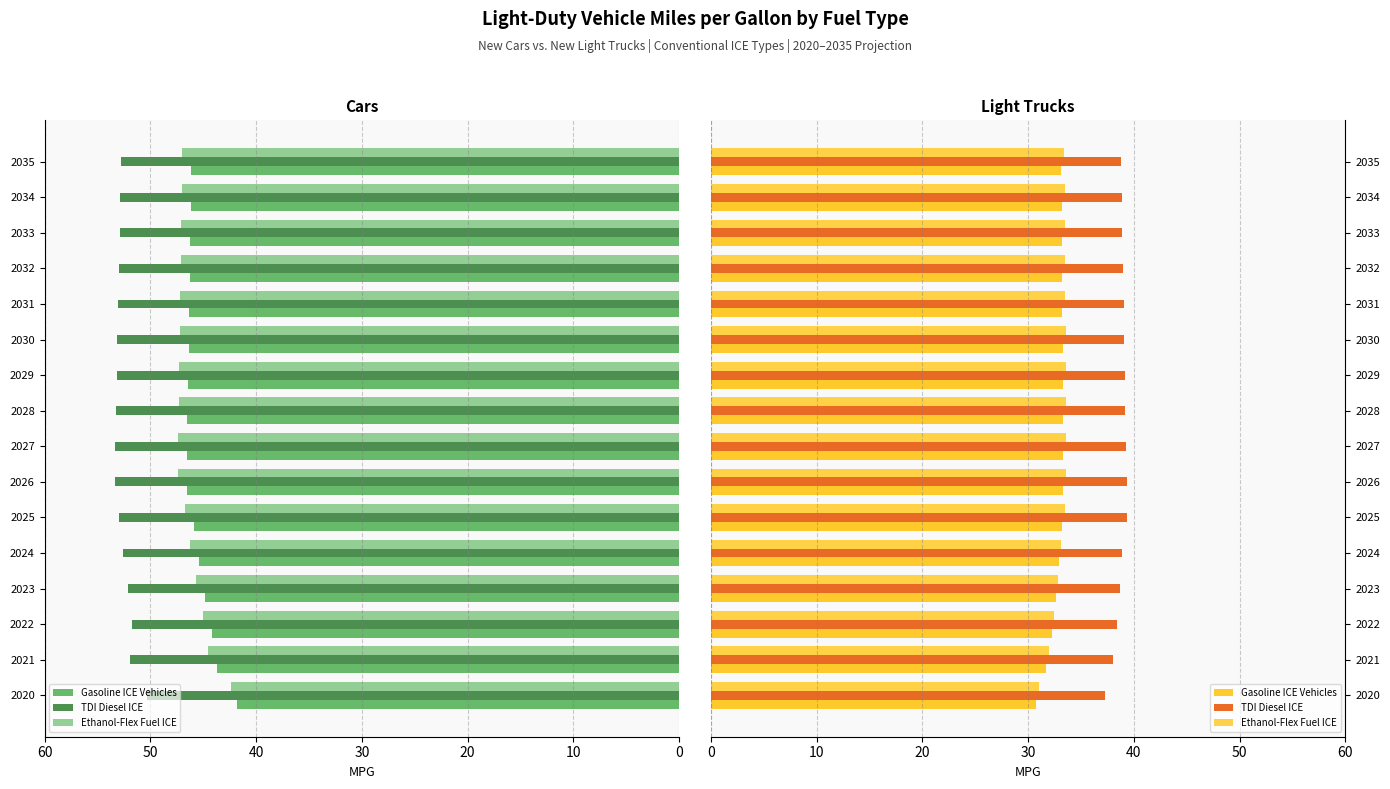

What is the difference between the Ethanol-Flex Fuel ICE values at 2027 and 2020?

2.6